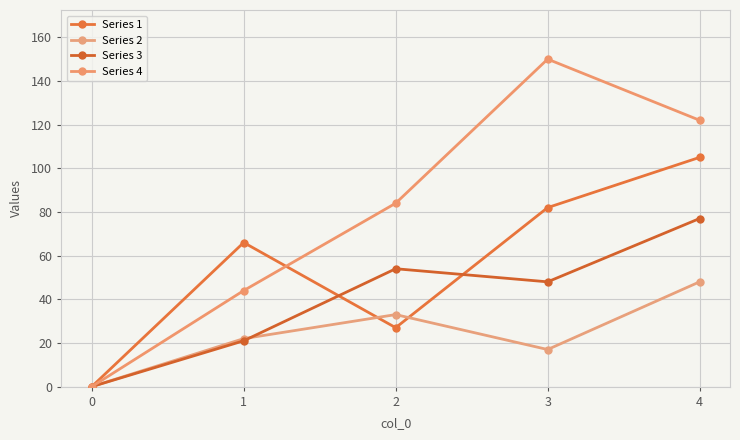

Reading left to right, transcribe all the data shown in this chart.

Series 1: 0=0	1=66	2=27	3=82	4=105
Series 2: 0=0	1=22	2=33	3=17	4=48
Series 3: 0=0	1=21	2=54	3=48	4=77
Series 4: 0=0	1=44	2=84	3=150	4=122